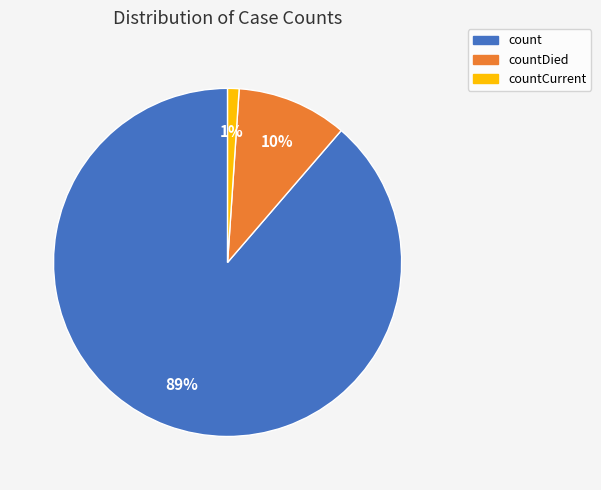

What percentage is the countDied slice, to the nearest percent?

10%